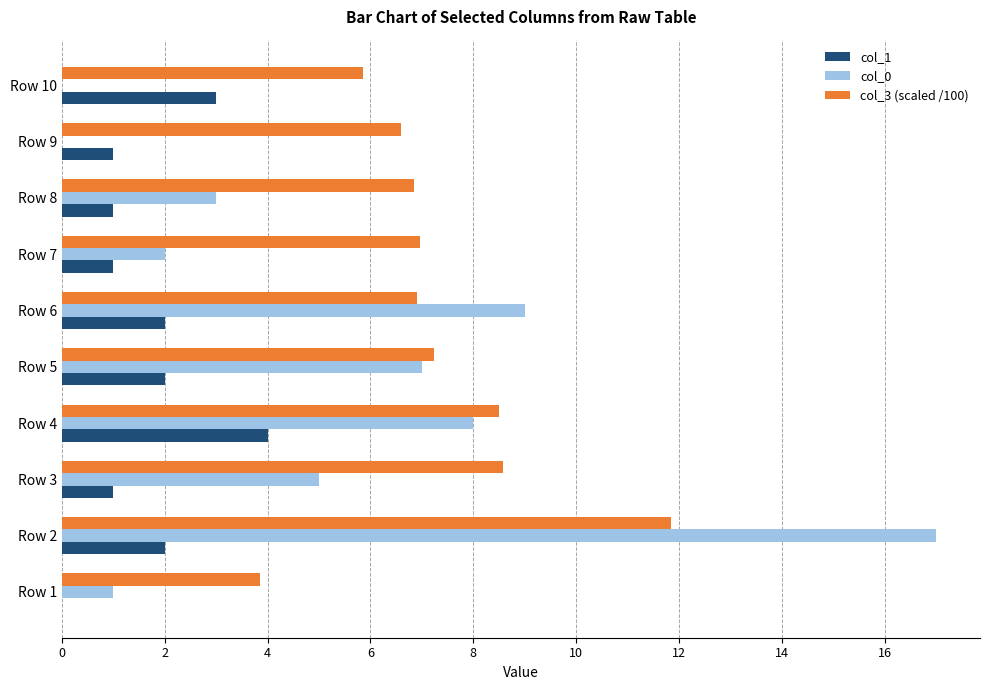

What is the total value across all series at Row 9?

7.6